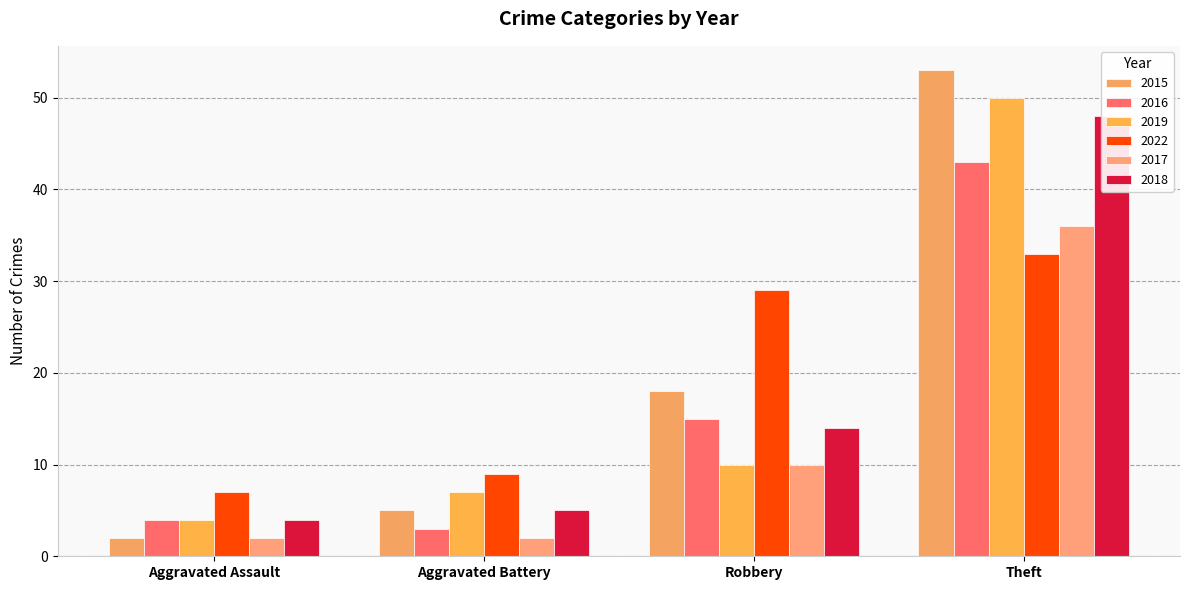

Between Theft and Aggravated Battery, which is larger?

Theft